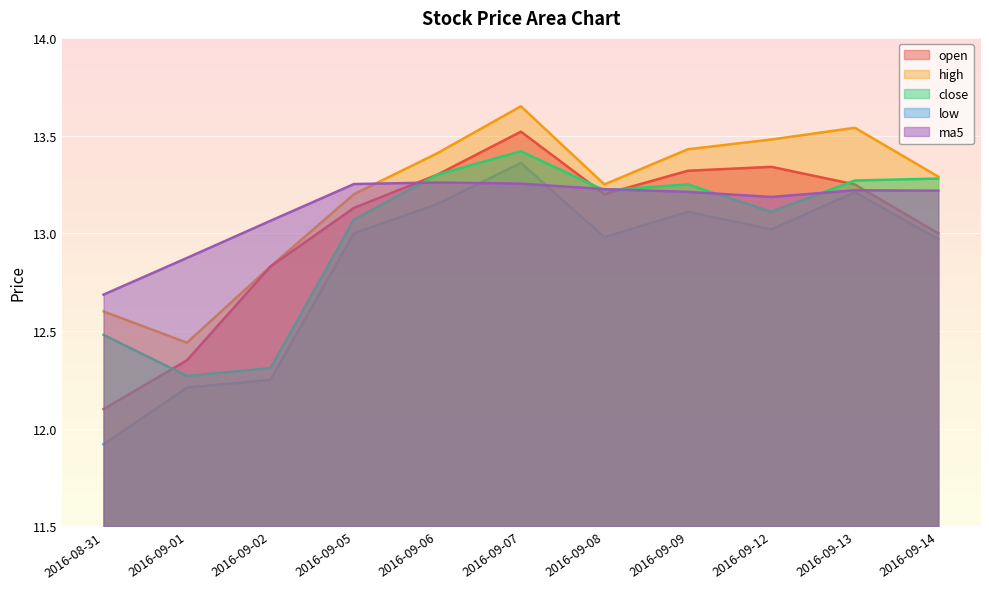

What position from the right is 2016-09-02?

9